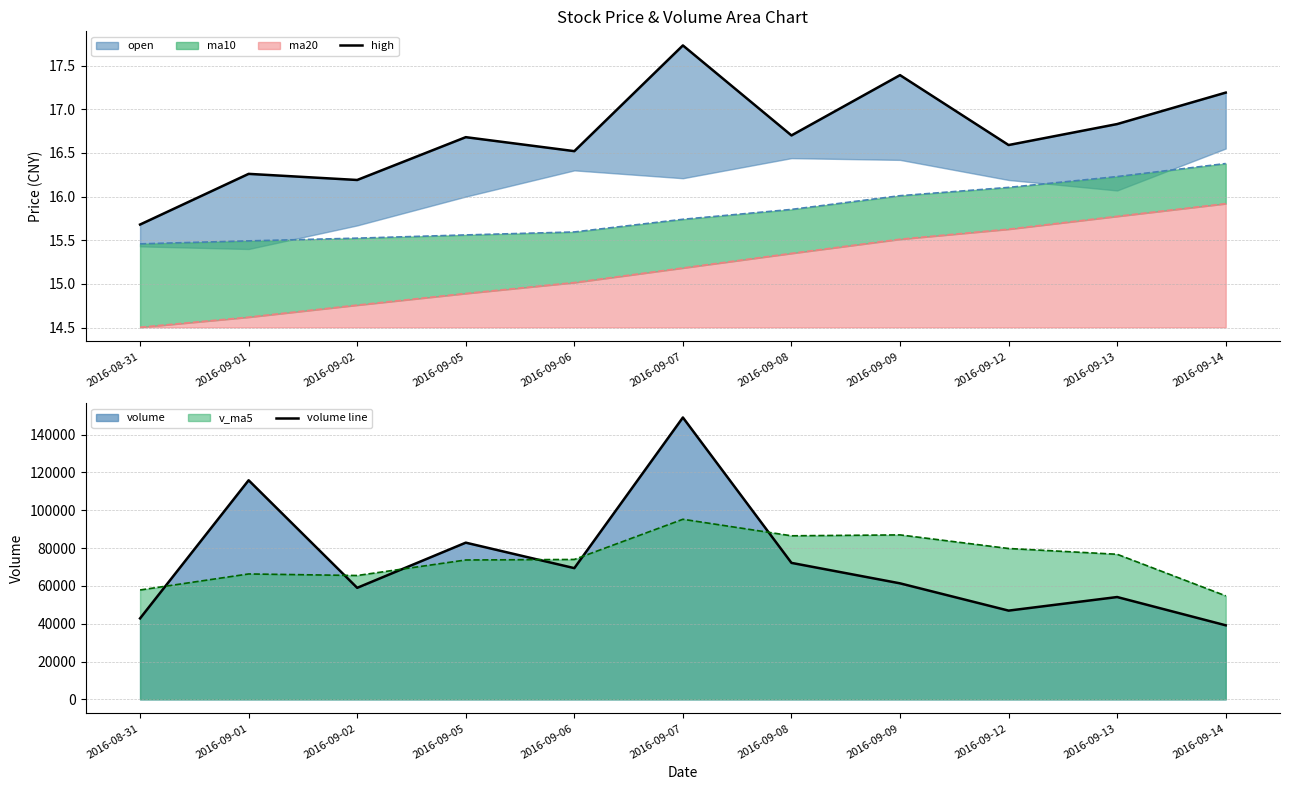

What is the total value across all series at 2016-09-08?

72171.3